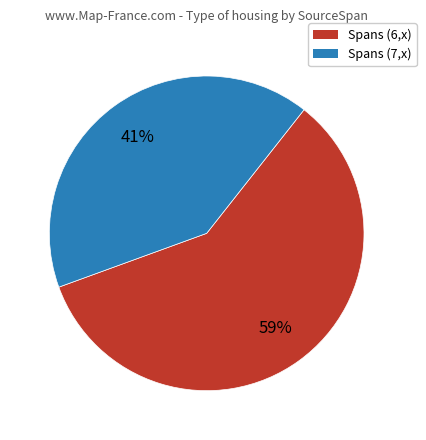

To the nearest percent, what is the difference between the largest and smallest slice percentages?

18%